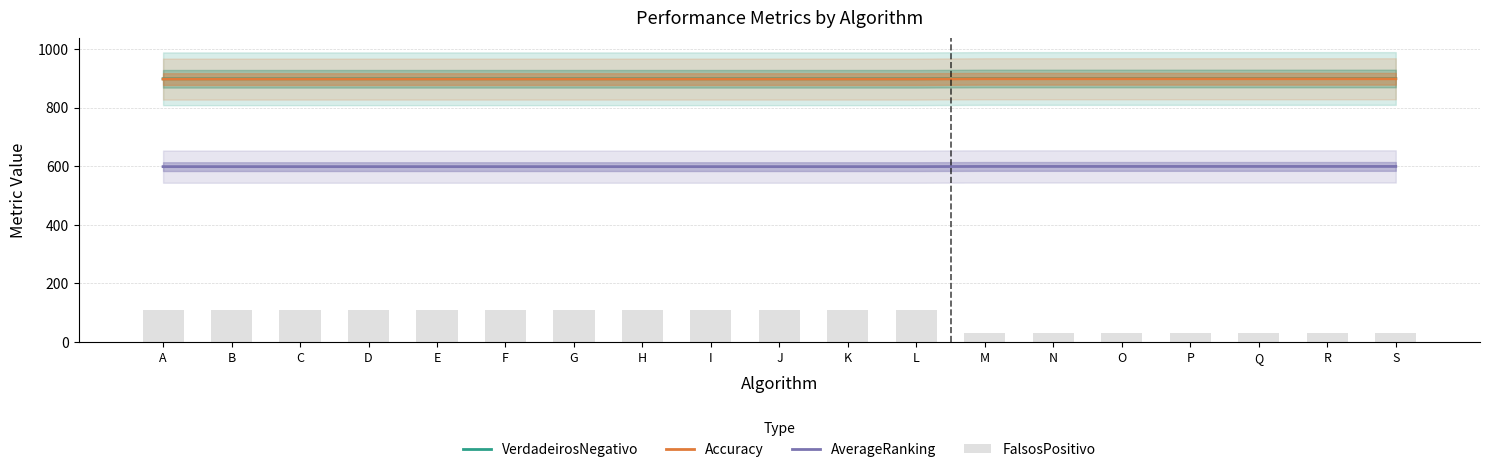

Which series has the largest range (max minus min)?

FalsosPositivo